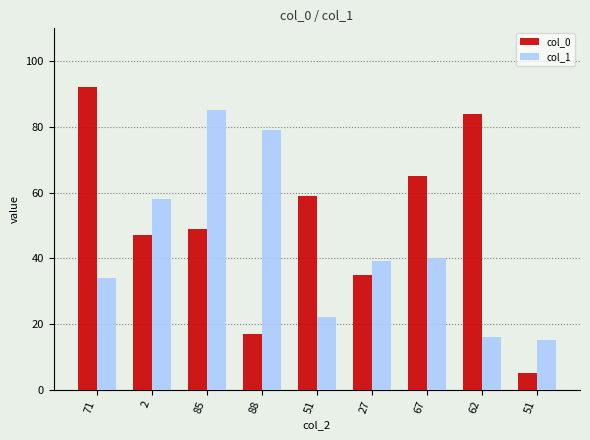

What is the label of the 7th bar from the right?

85